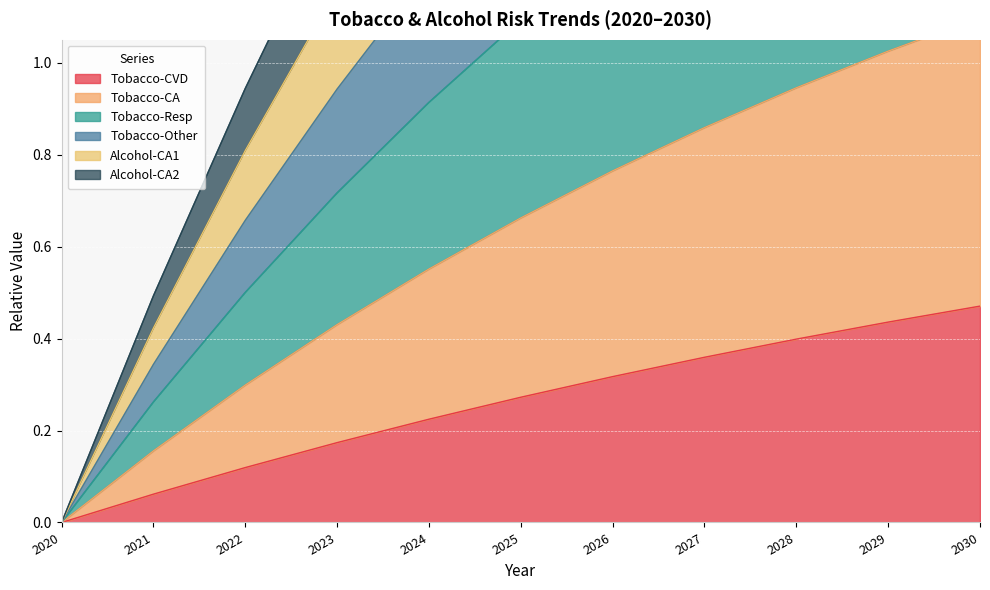

At which category does the chart reach its peak across all series?

2030